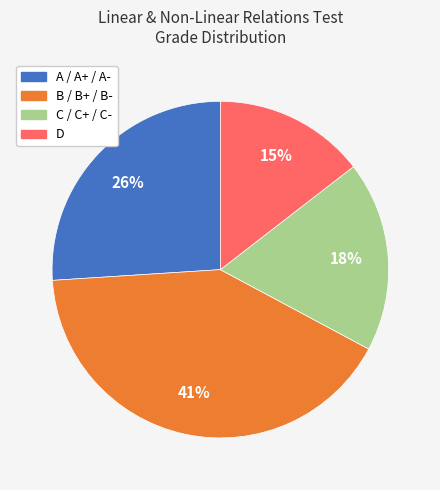

Is there a majority slice in this chart?

No